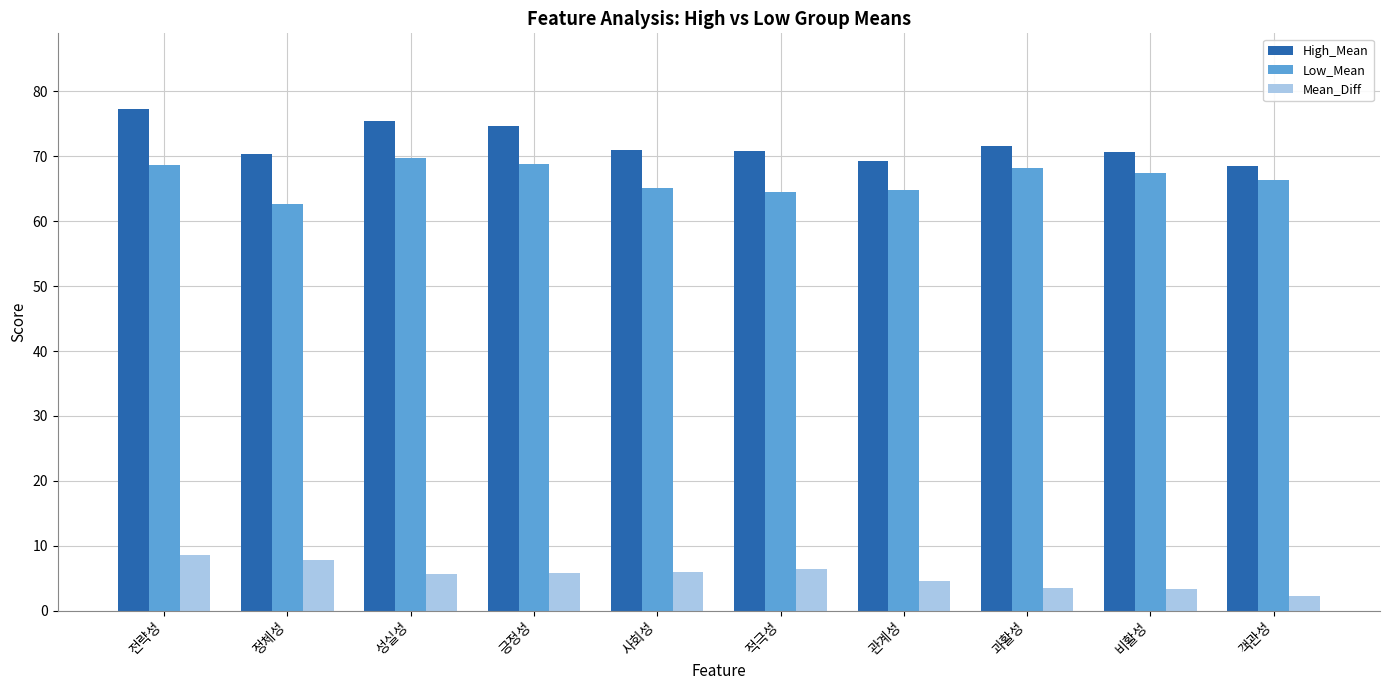

What is the difference between the highest and lowest values at 전략성?

68.7